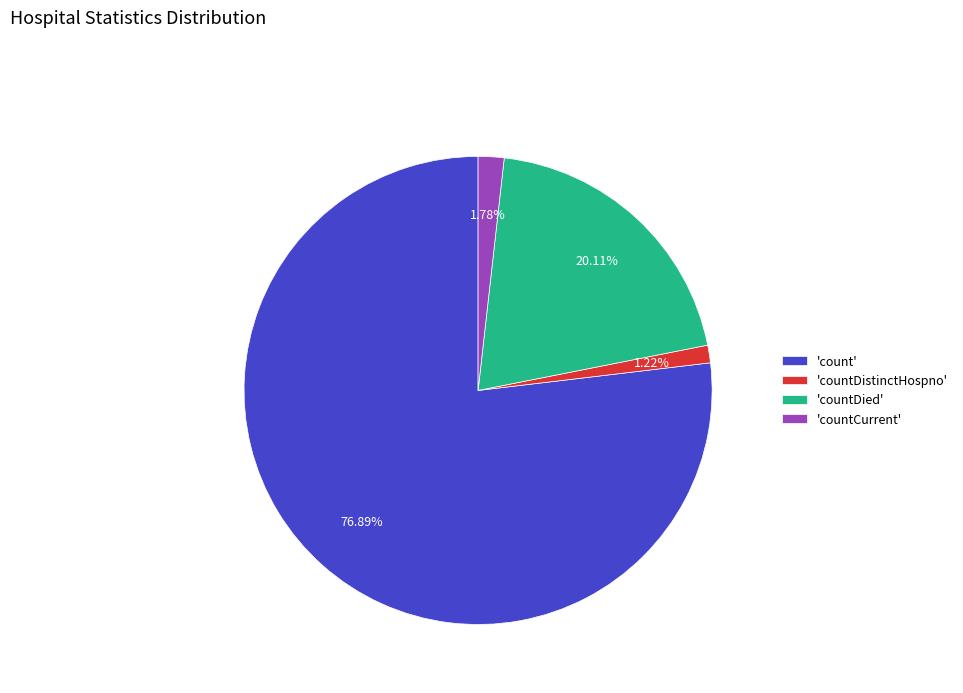

Combined, do 'countDied' and 'count' account for over 50%?

Yes